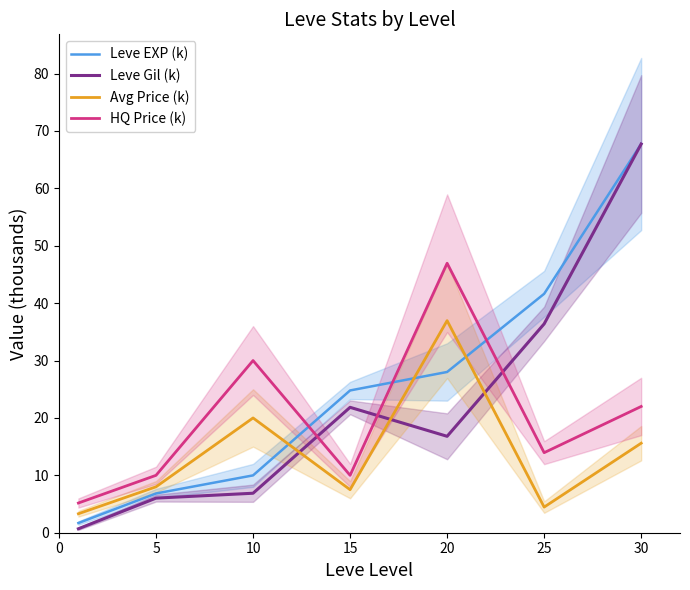

The value of Avg Price (k) at 30 is 15.6. True or false?

True